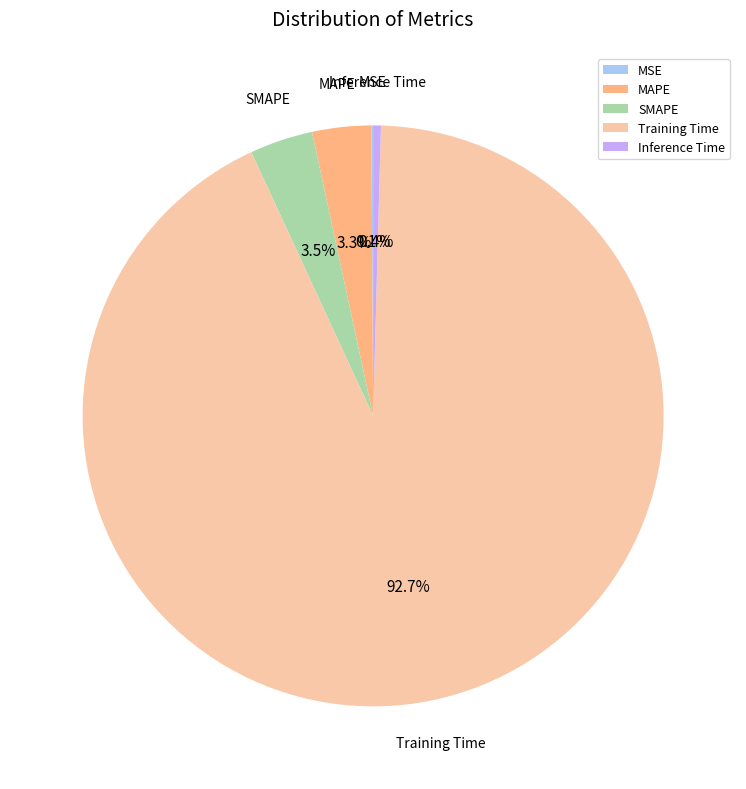

To the nearest percent, what is the average slice percentage?

20%